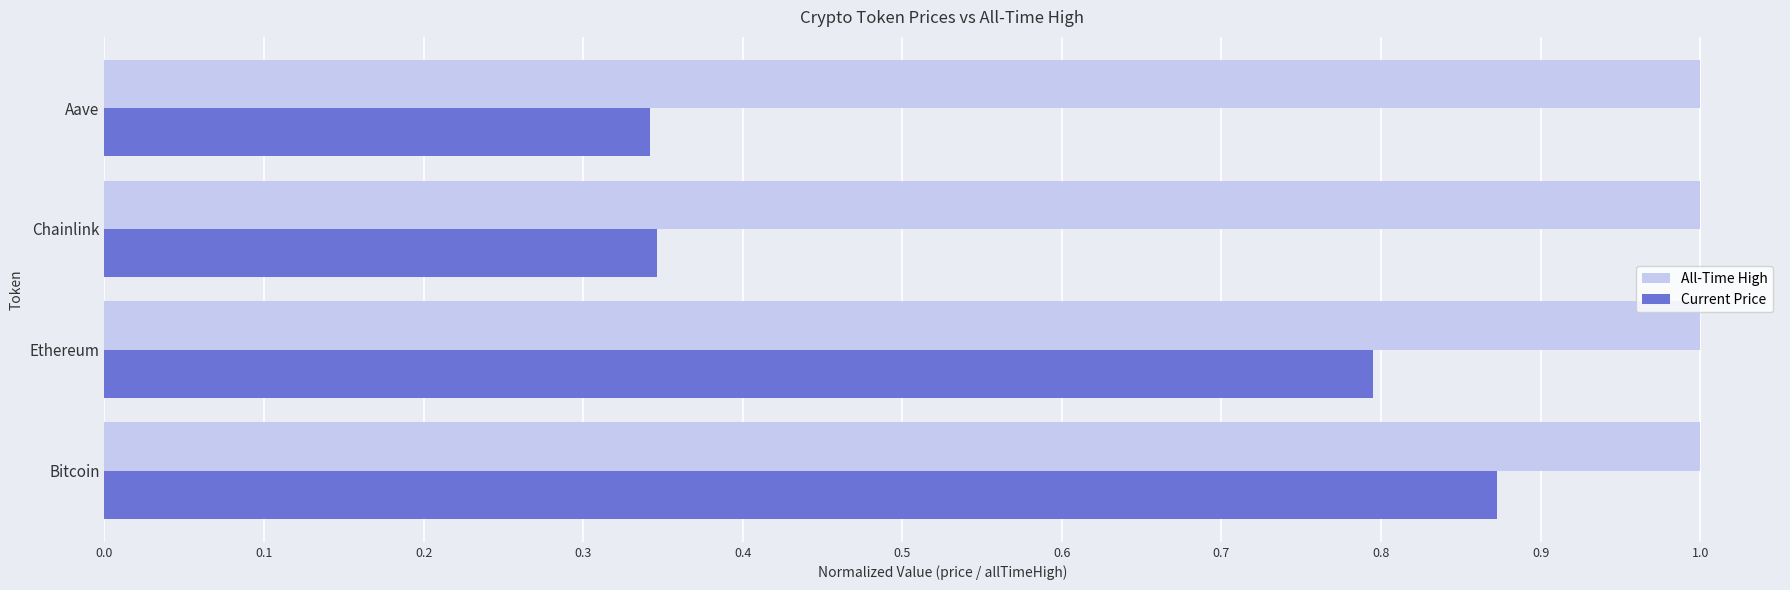

What is the approximate value of Current Price at Ethereum?

0.8